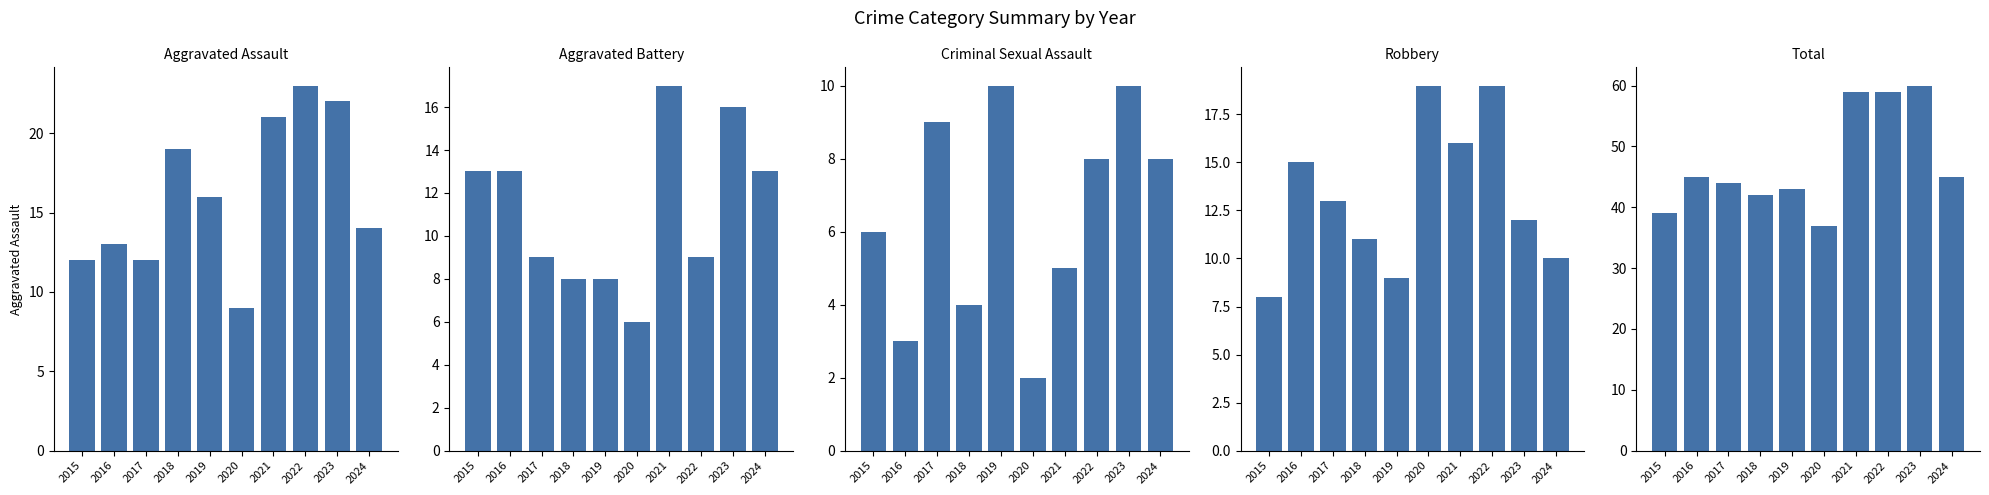

Which category has the lowest value in the Robbery series?

2015